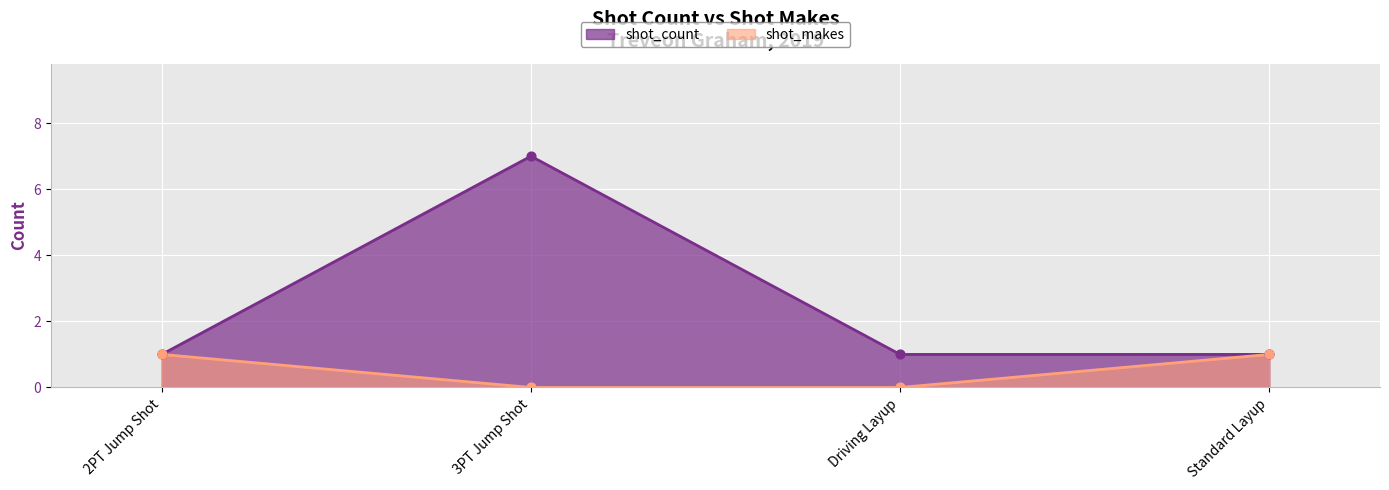

At how many categories does at least one series exceed 1?

1